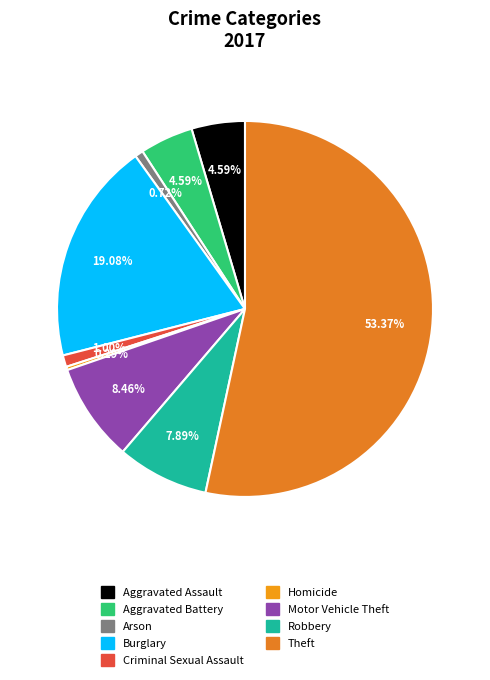

Combined, what portion of the pie is Arson and Theft?

54.1%